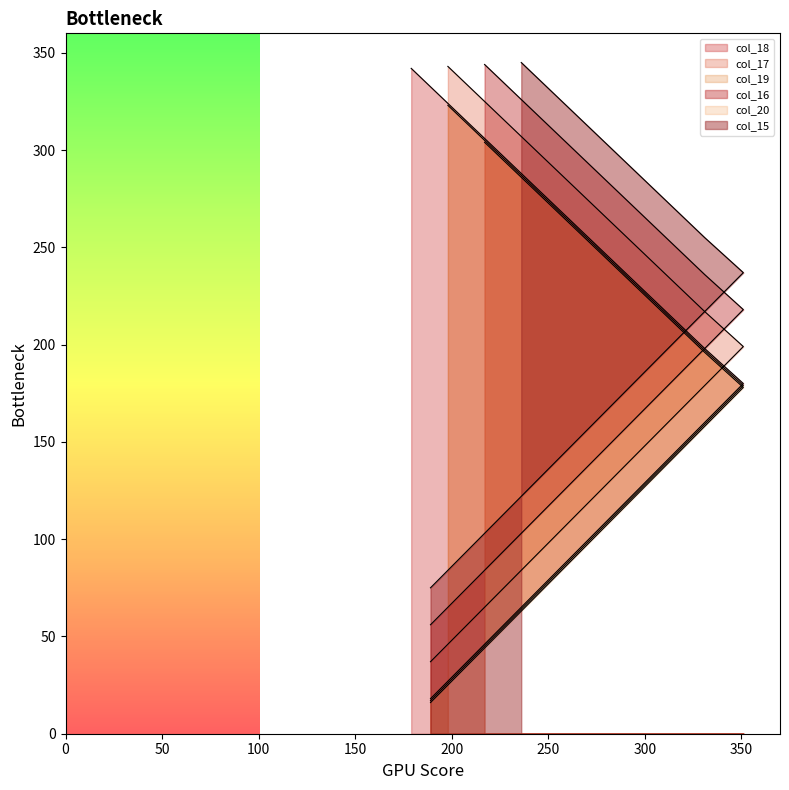

True or false: the data has more than 1 interior local peaks.

False